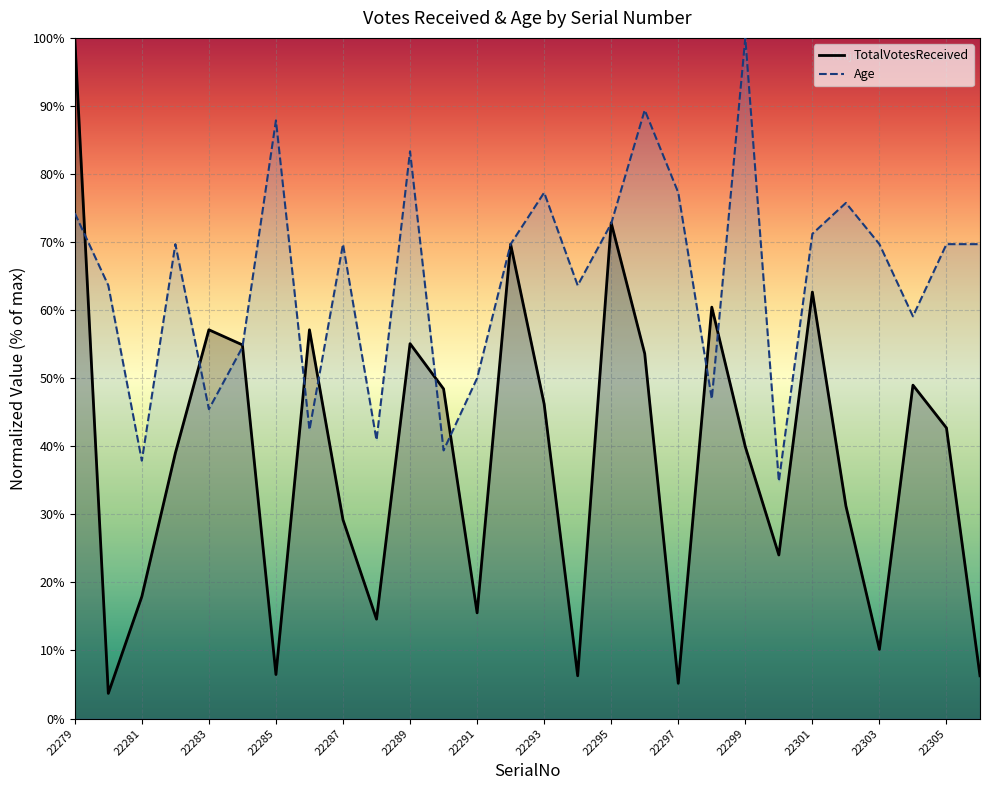

What is the approximate value of Age at 22287?

69.7